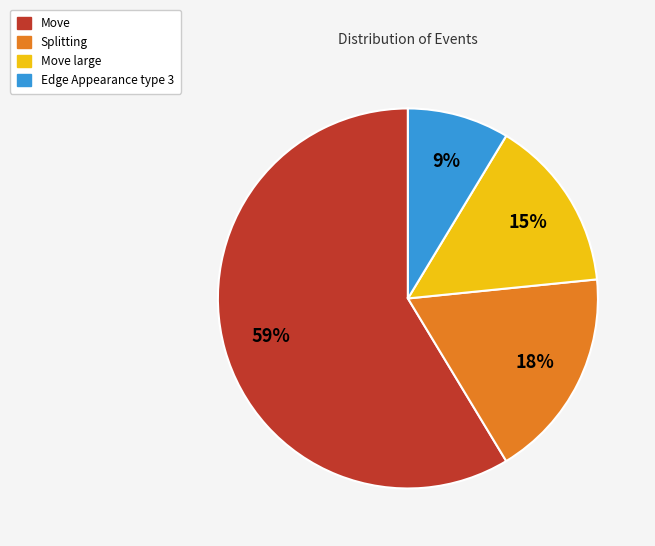

How many segments does this pie chart have?

4